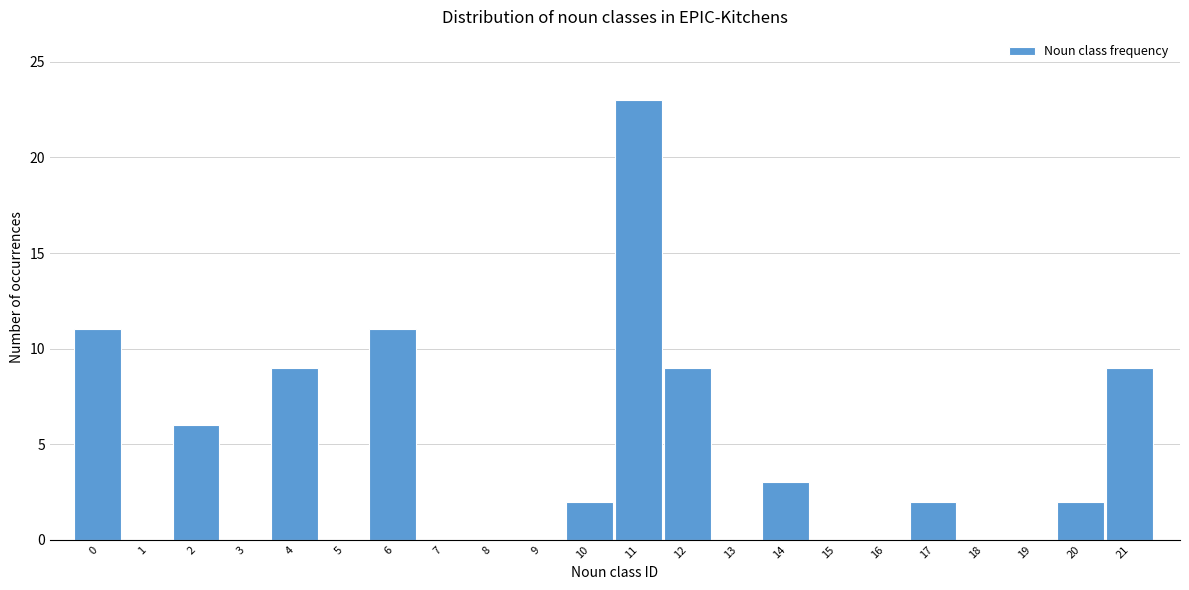

Reading left to right, list all the values displayed in this chart.

0=11	1=0	2=6	3=0	4=9	5=0	6=11	7=0	8=0	9=0	10=2	11=23	12=9	13=0	14=3	15=0	16=0	17=2	18=0	19=0	20=2	21=9